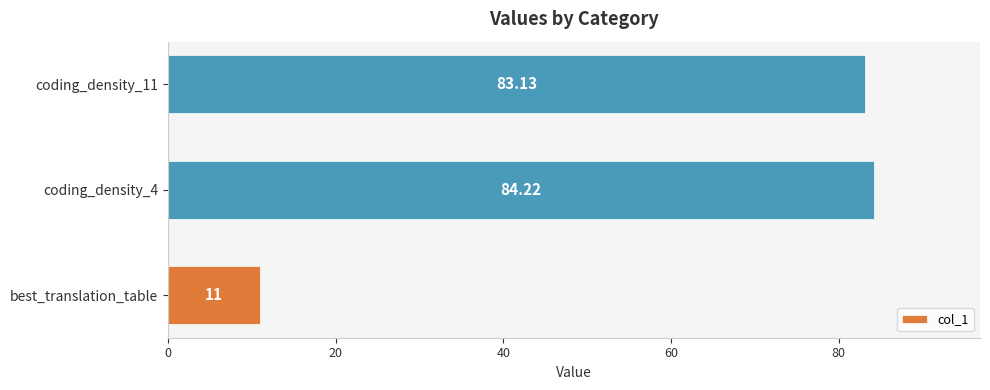

What is the difference between the values at coding_density_4 and coding_density_11?

1.1